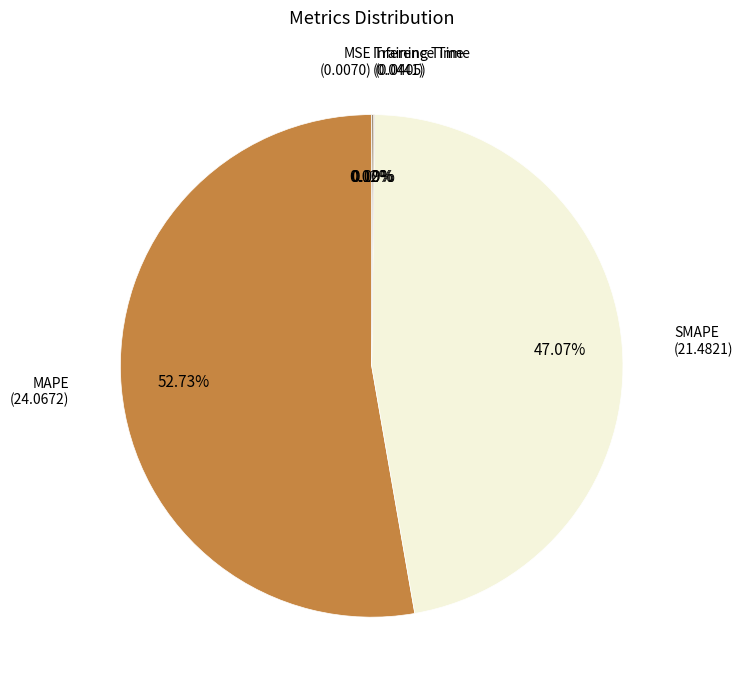

Is there any slice that represents more than half of the pie?

Yes